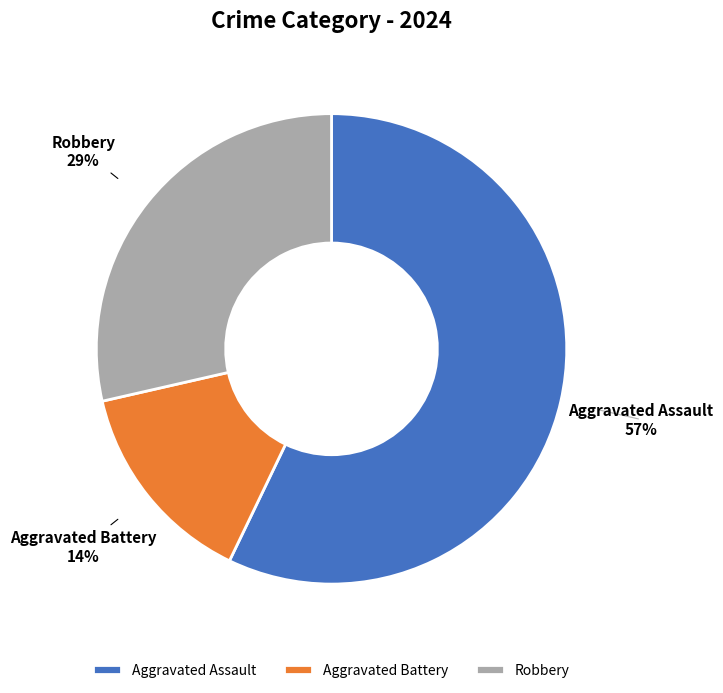

Do Aggravated Battery and Robbery together represent more than half of the pie?

No